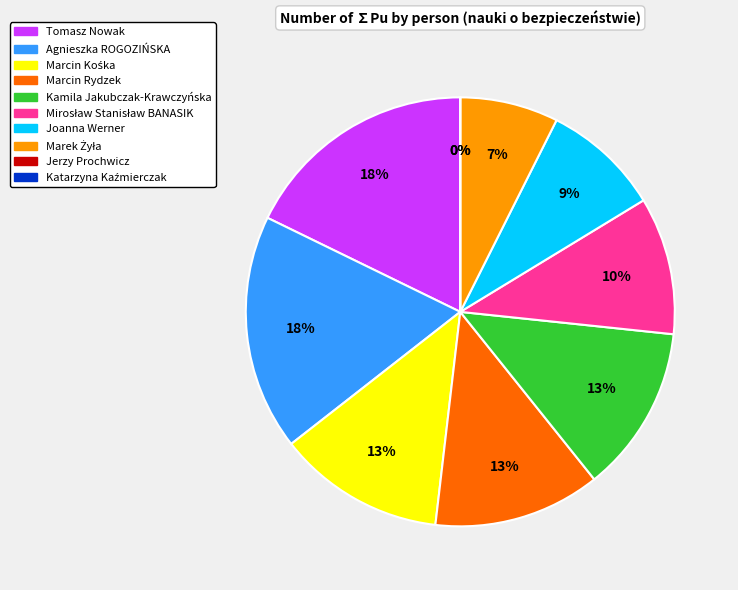

What is the change in value from Kamila Jakubczak-Krawczyńska to Jerzy Prochwicz?

-170.0